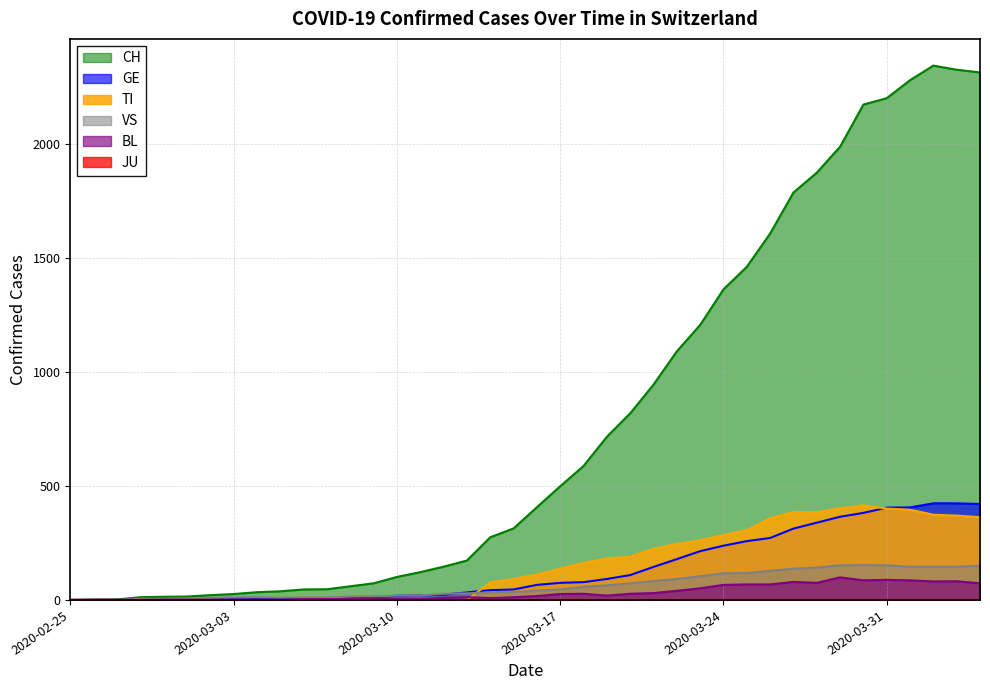

Which series has the largest total across all categories?

CH